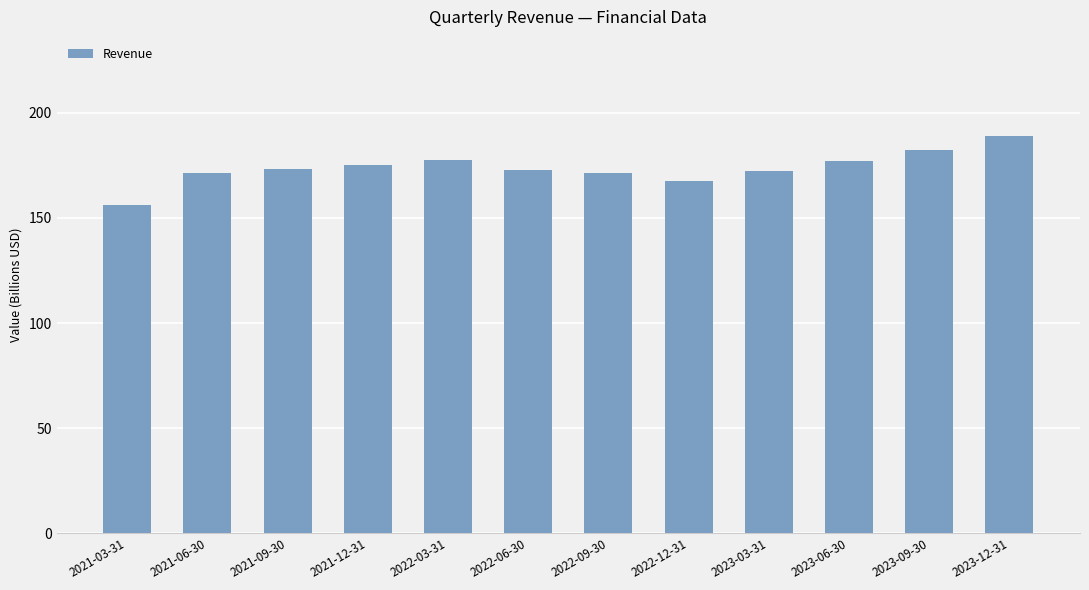

What is the approximate value at 2022-03-31?

177.4